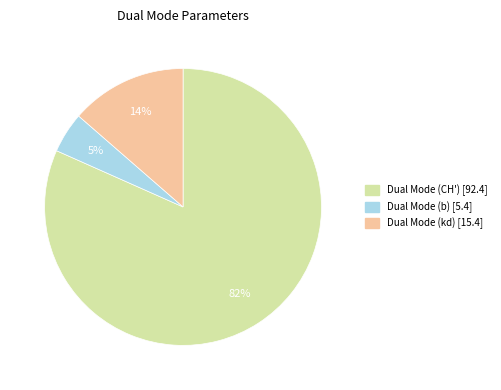

Do Dual Mode (CH') and Dual Mode (b) together represent more than half of the pie?

Yes